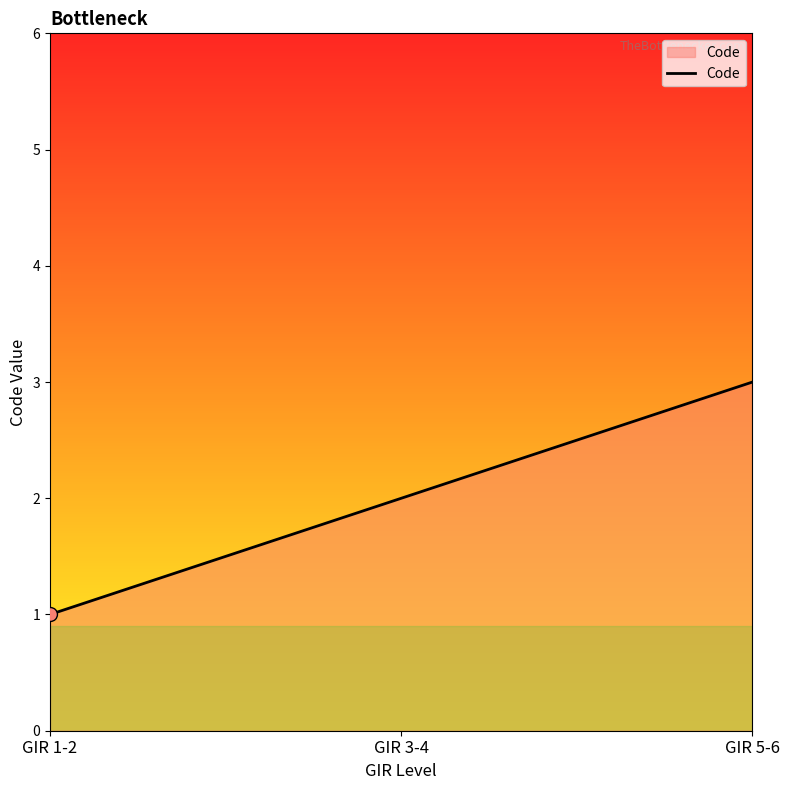

How many categories are shown in the chart?

3